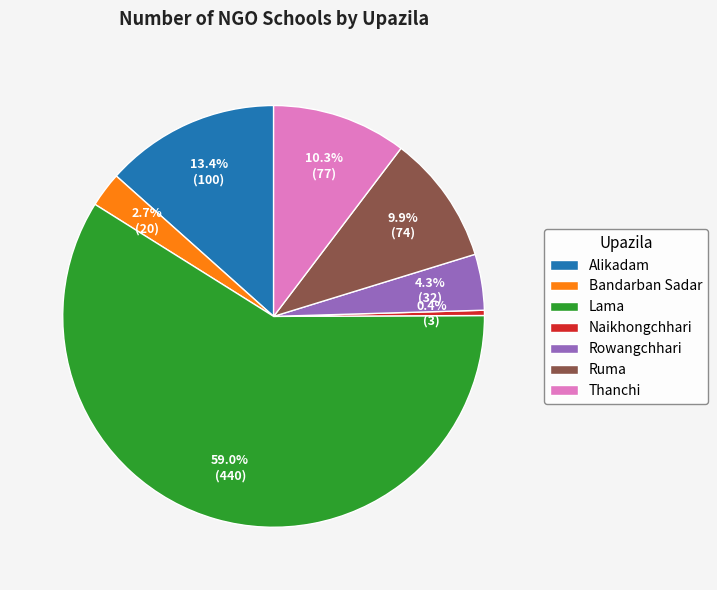

What is the majority slice?

Lama